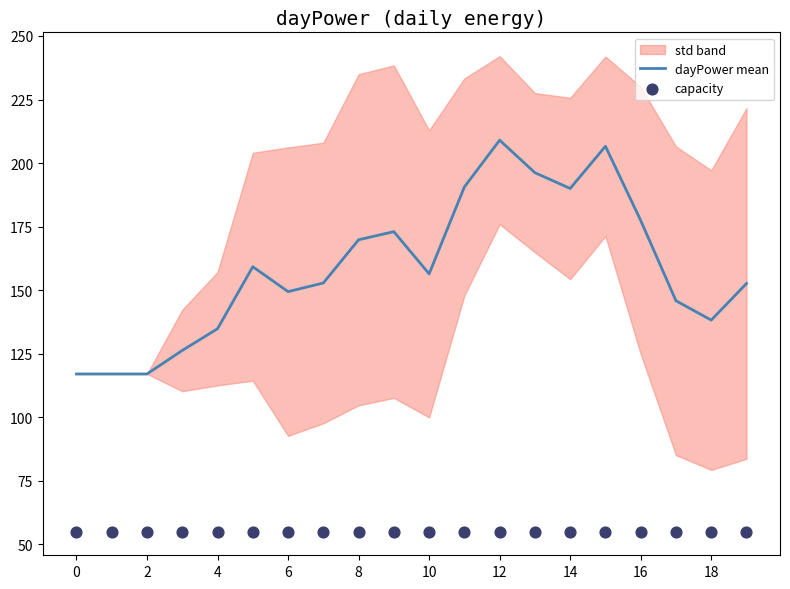

Which series has the widest spread of Y values?

dayPower mean